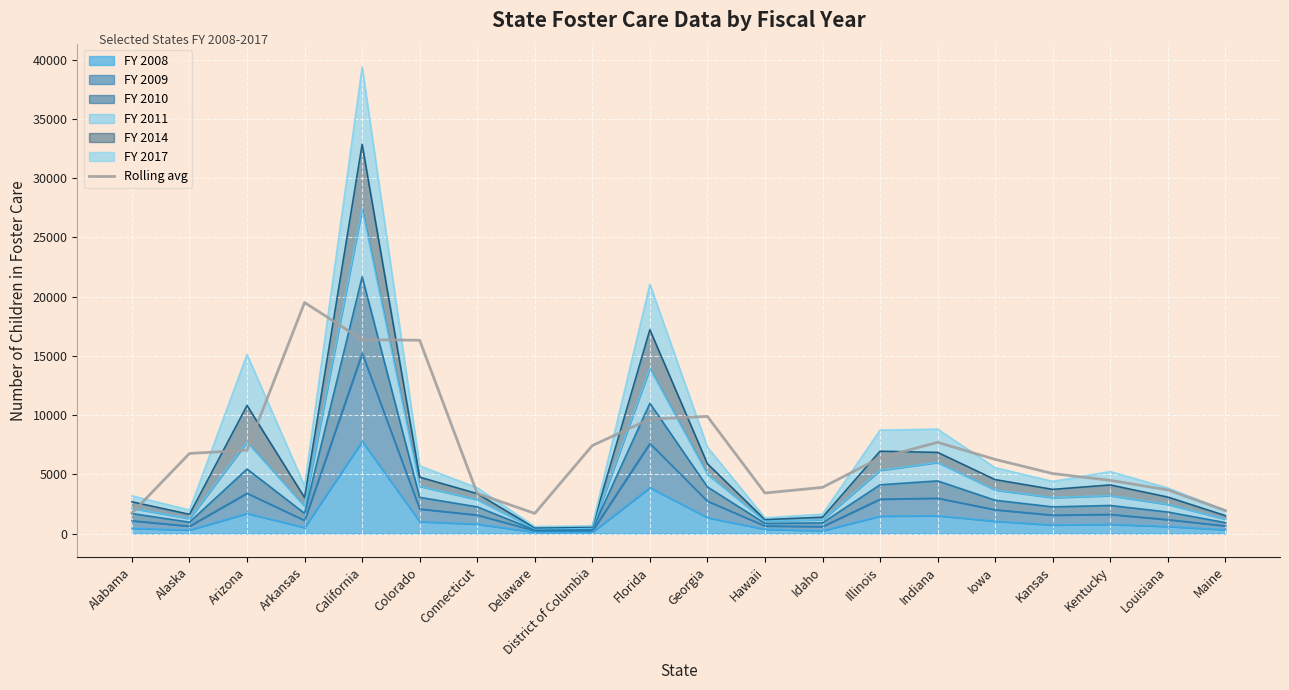

Is it true that the value at California is 29413.1?

False